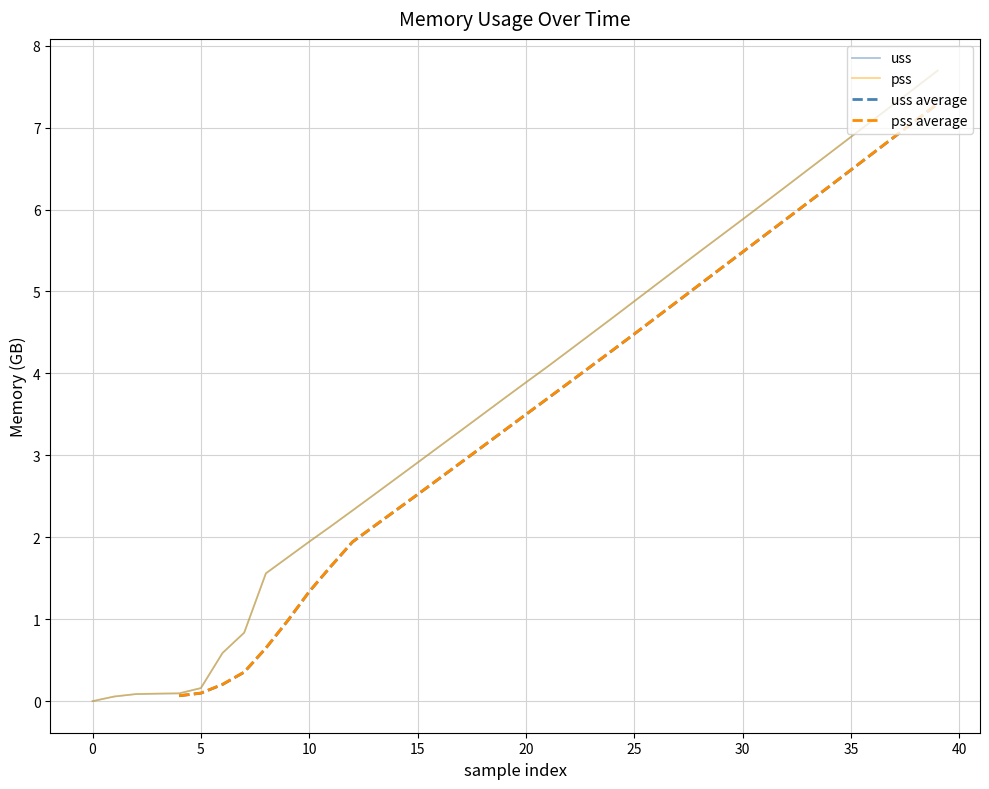

What is the difference between the rss values at 21 and 19?

0.4